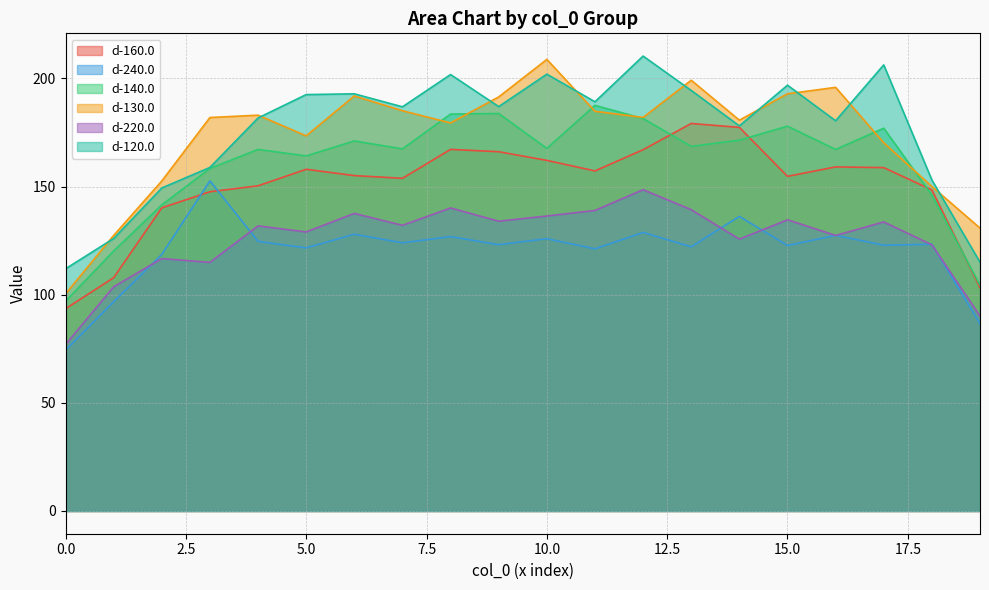

How many lines are shown in the chart?

6